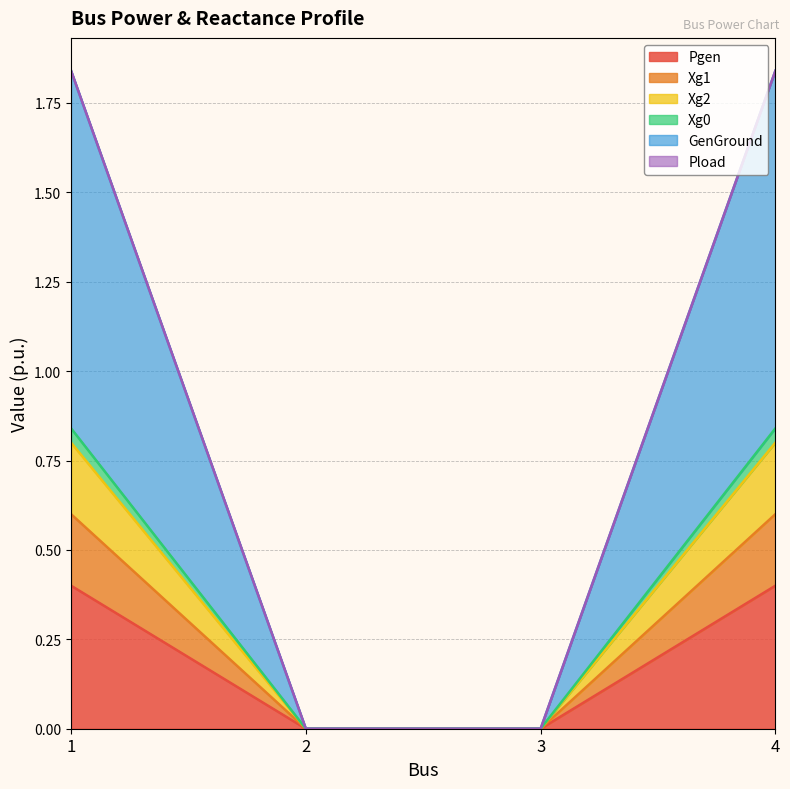

Does the chart display data point markers on the line(s)?

No